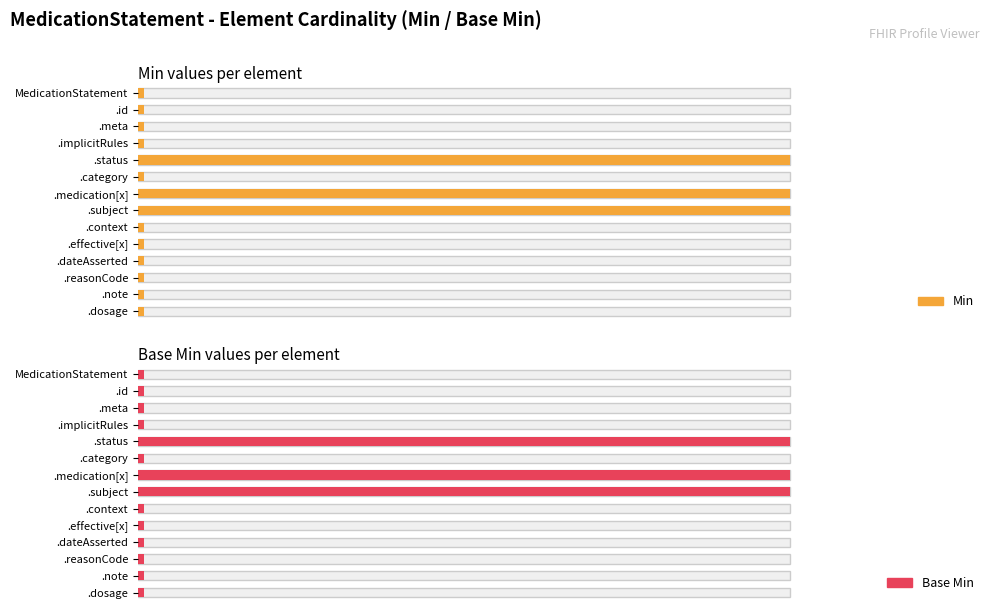

What is the sum of all Min values?

3